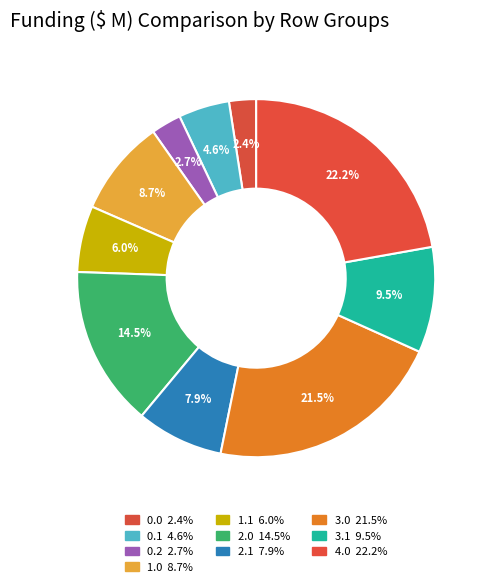

How many segments does this pie chart have?

10